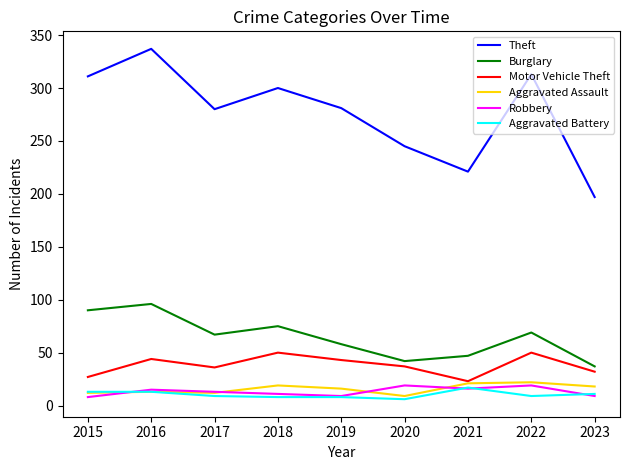

Is it true that Theft equals 313 at 2022?

True